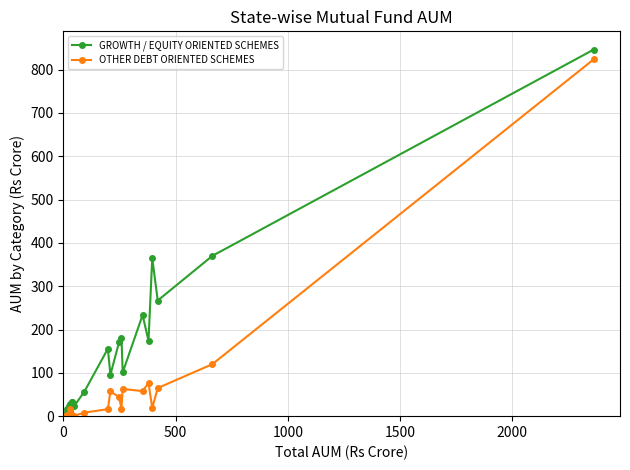

What is the greatest value displayed?

846.2